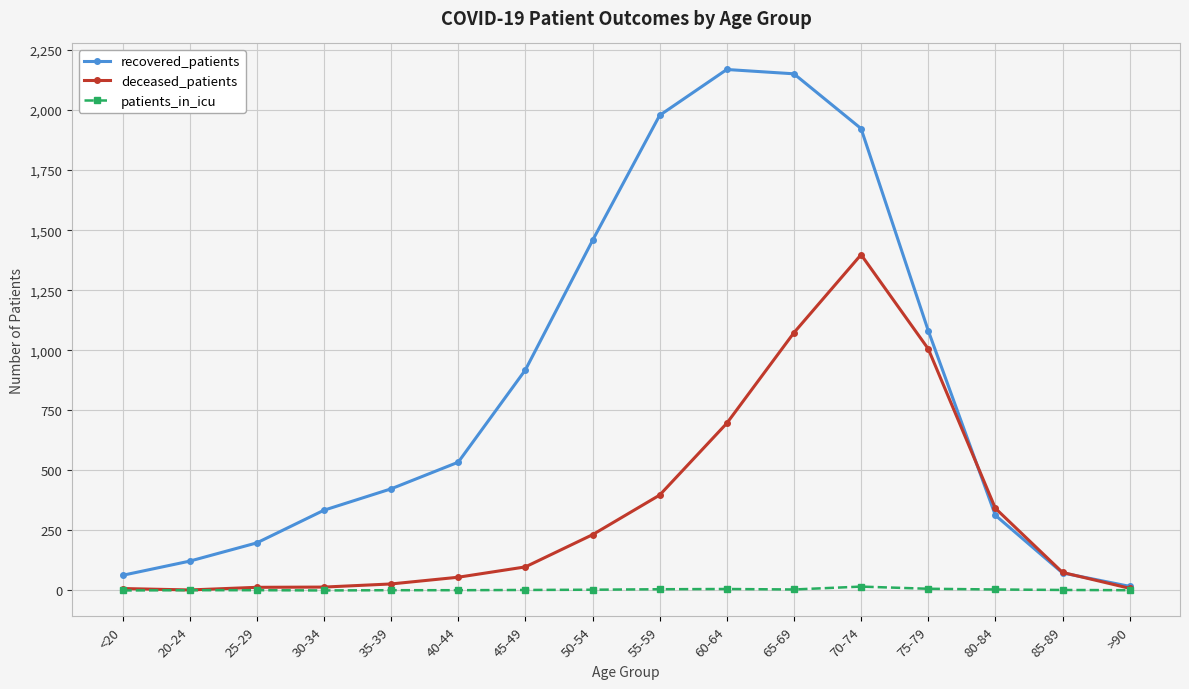

True or false: recovered_patients has more than 1 interior local peaks.

False